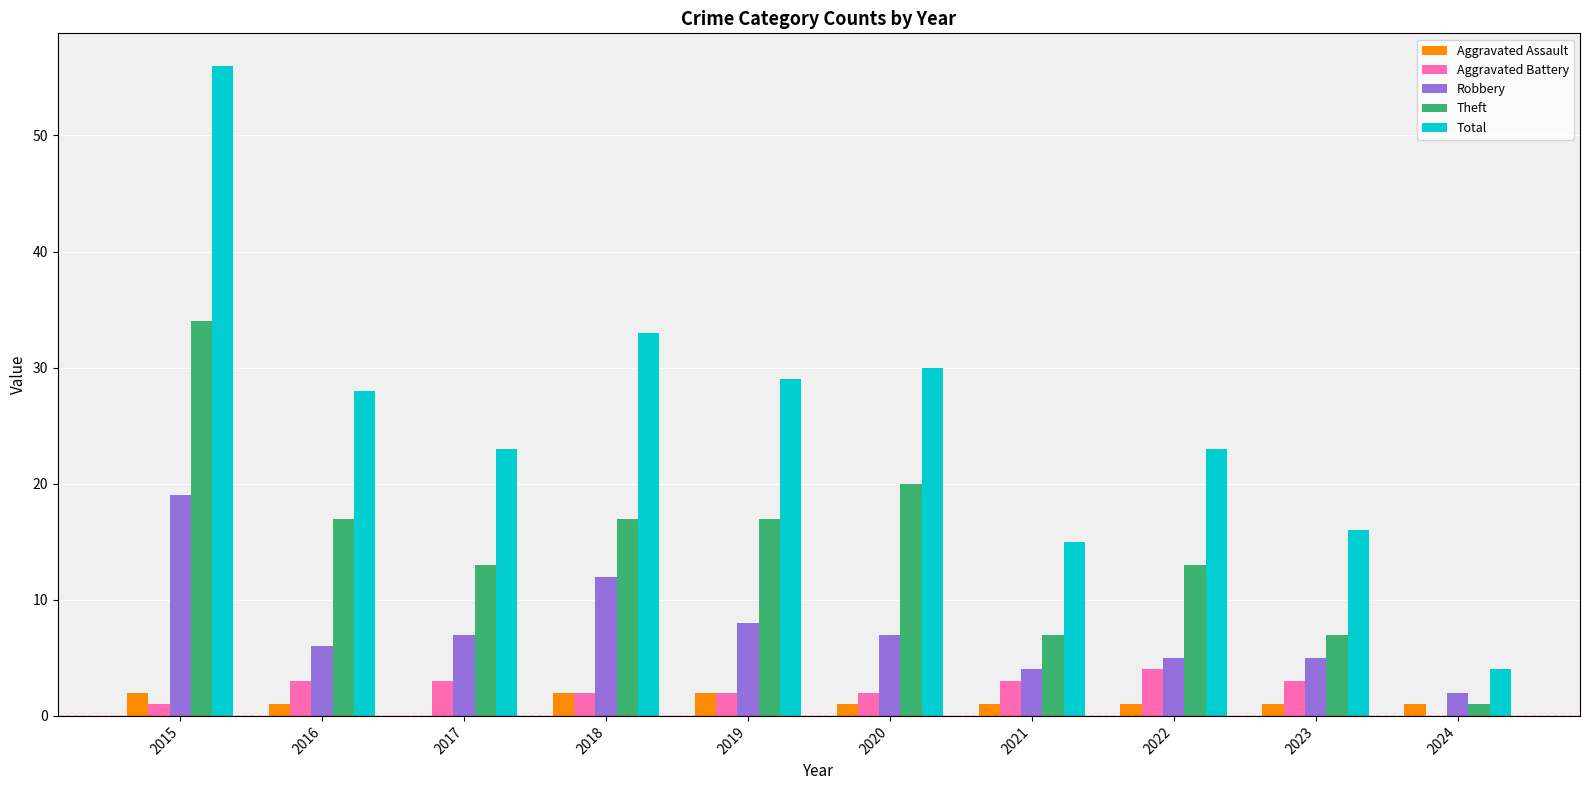

Which series changed the most between 2022 and 2023?

Total